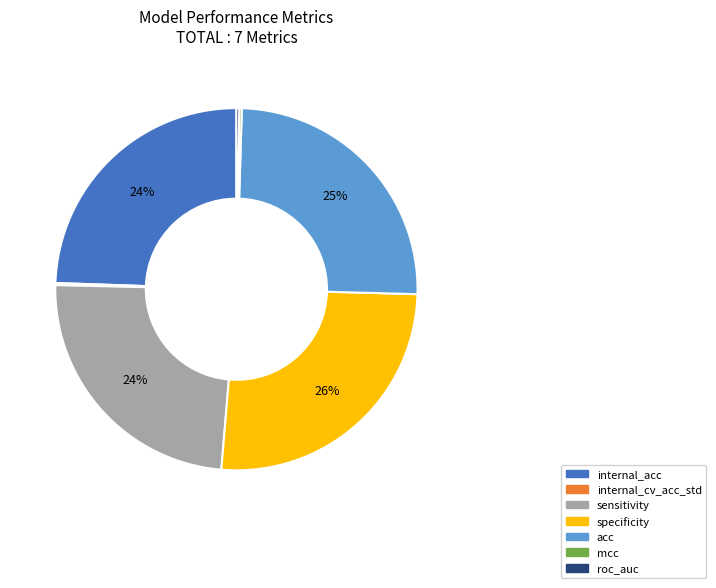

The acc slice represents 35% of the pie. True or false?

False